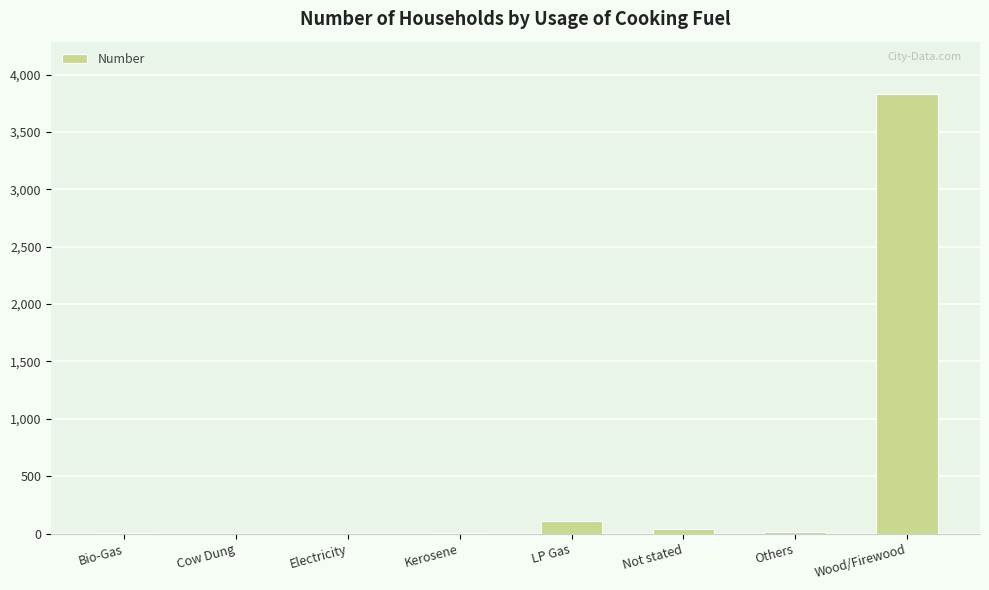

At which category does the chart reach its peak across all series?

Wood/Firewood